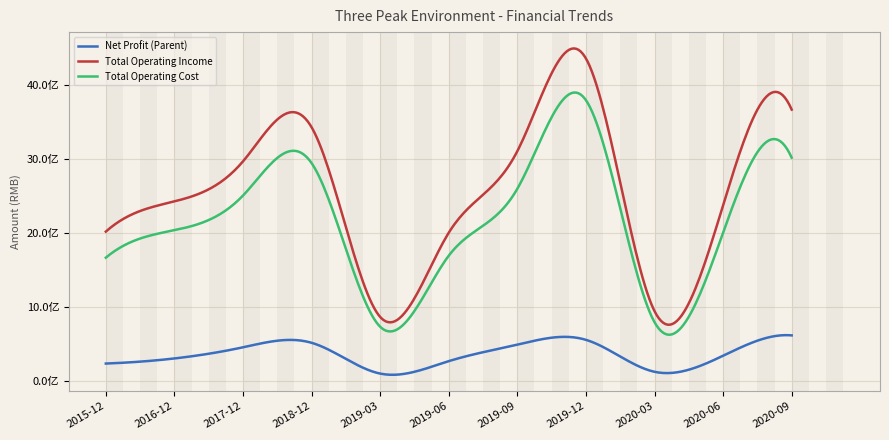

At which label does Net Profit (Parent) reach its peak?

2020-09